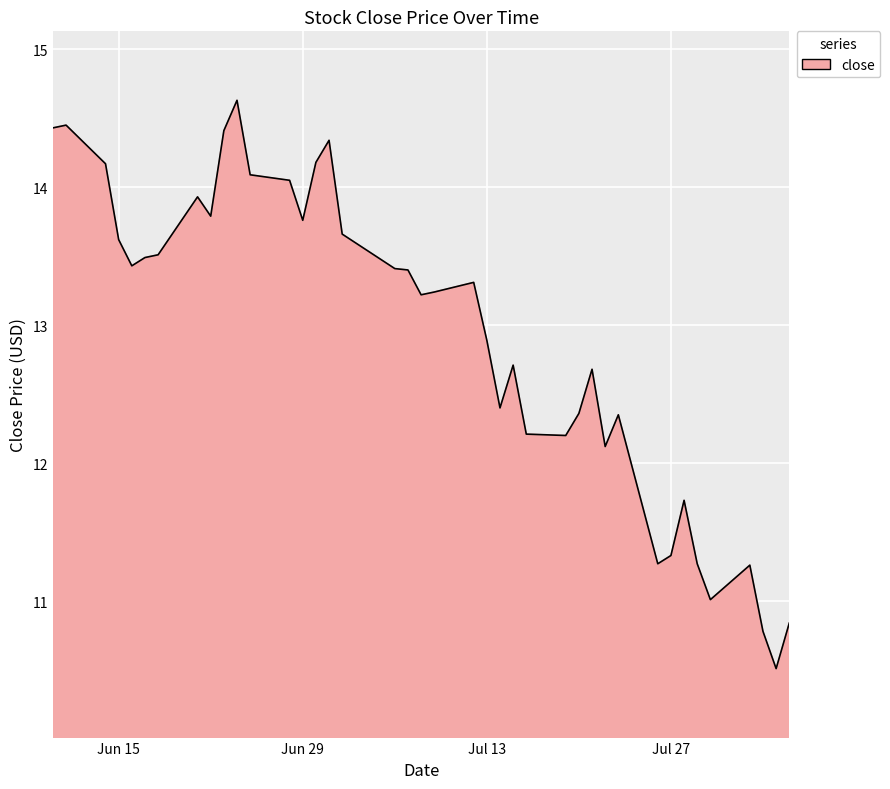

What is the sum of all values?

516.4